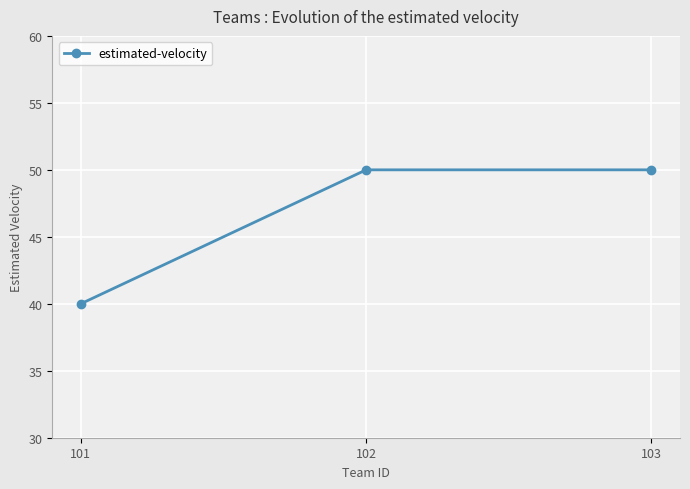

Between 101 and 103, which is larger?

103